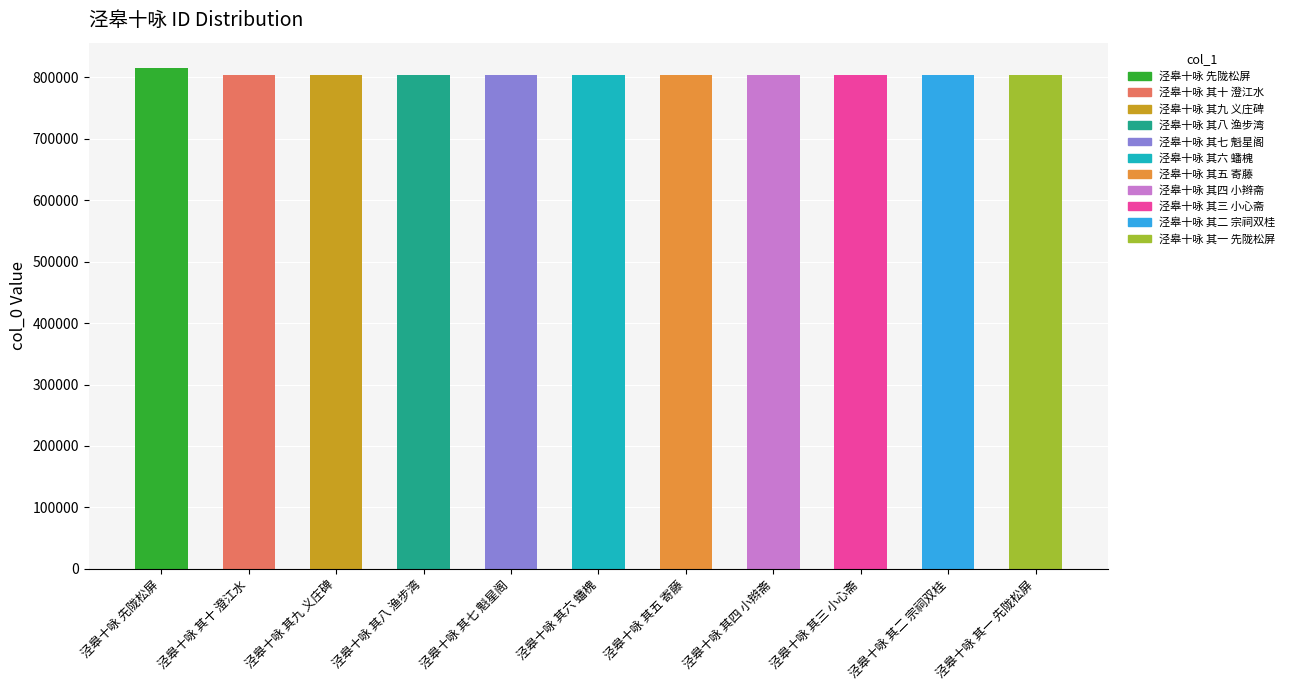

Does the chart contain stacked bars?

No